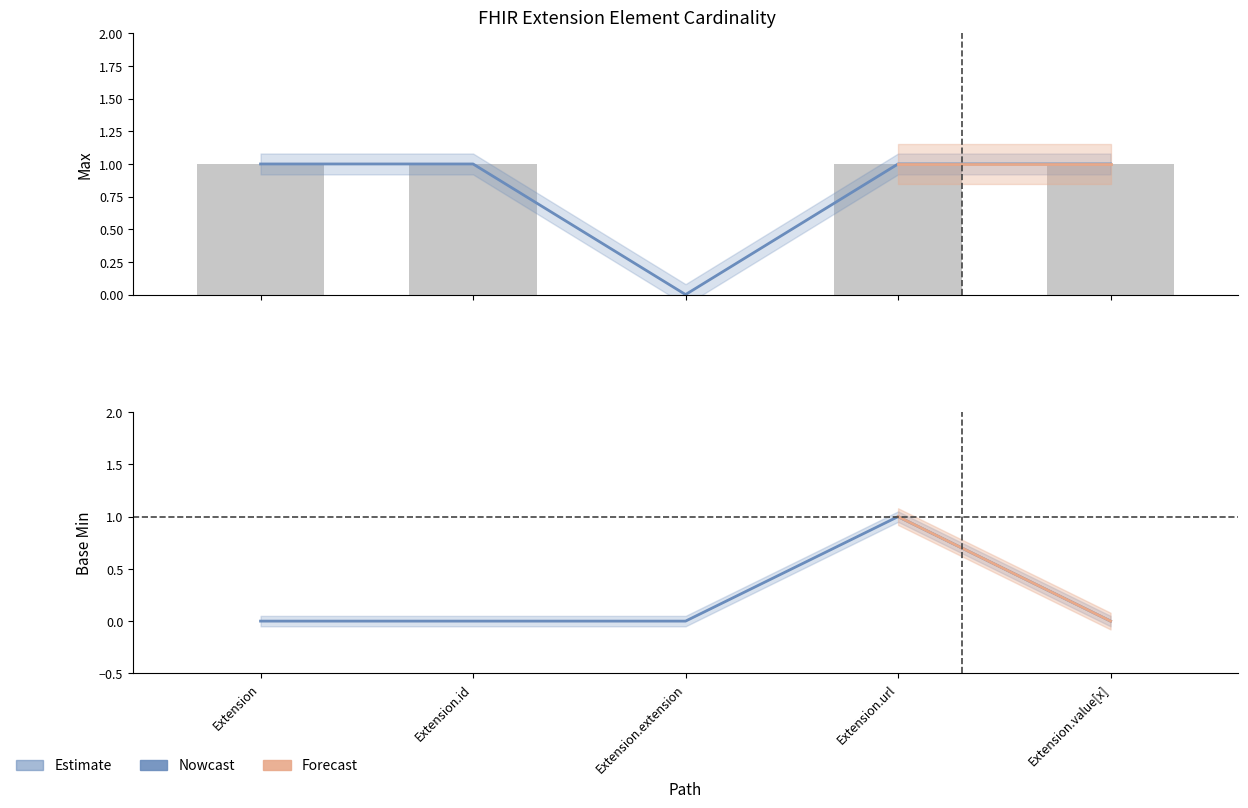

Where is Max nearest to the value 0?

Extension.extension